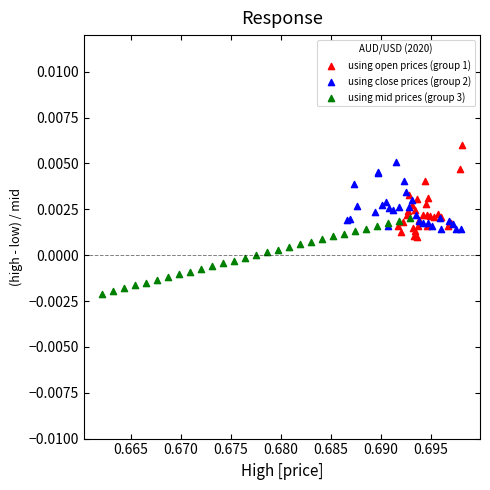

What are all the series names shown in the legend?

using open prices (group 1), using close prices (group 2), using mid prices (group 3)